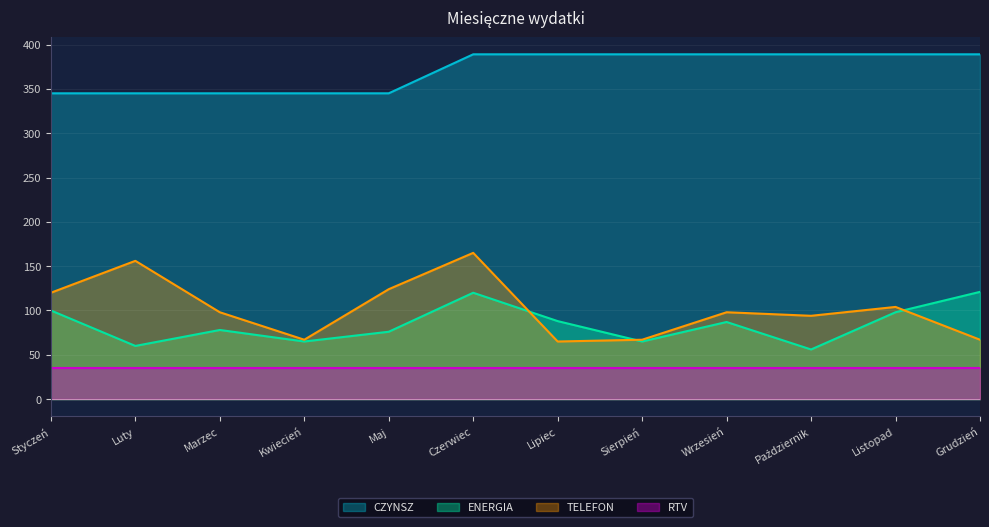

Which label corresponds to the smallest value in the chart?

Październik